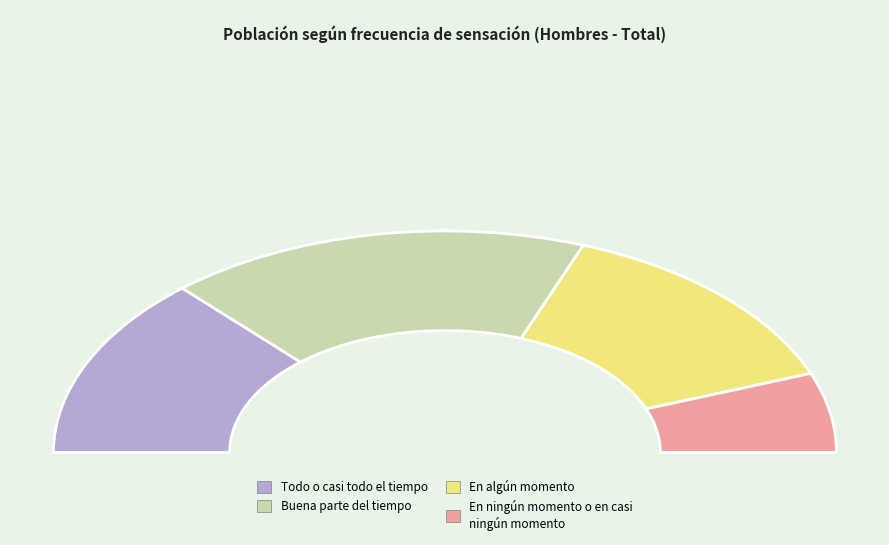

Is there a majority slice in this chart?

No